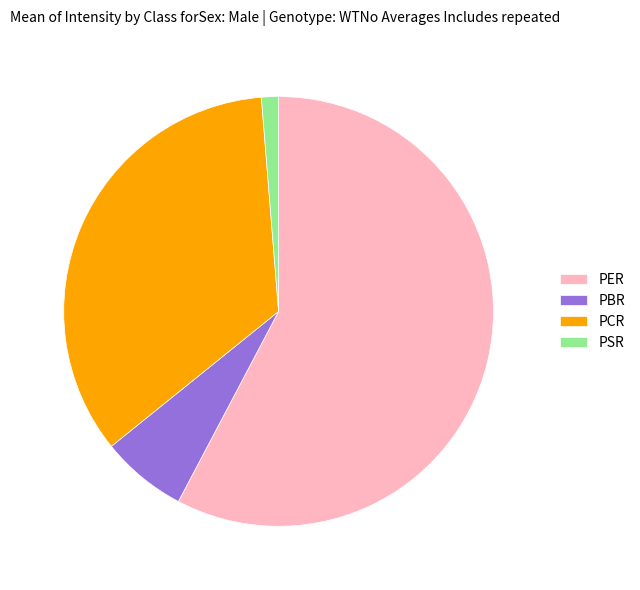

Is the sum of PSR and PER greater than half?

Yes